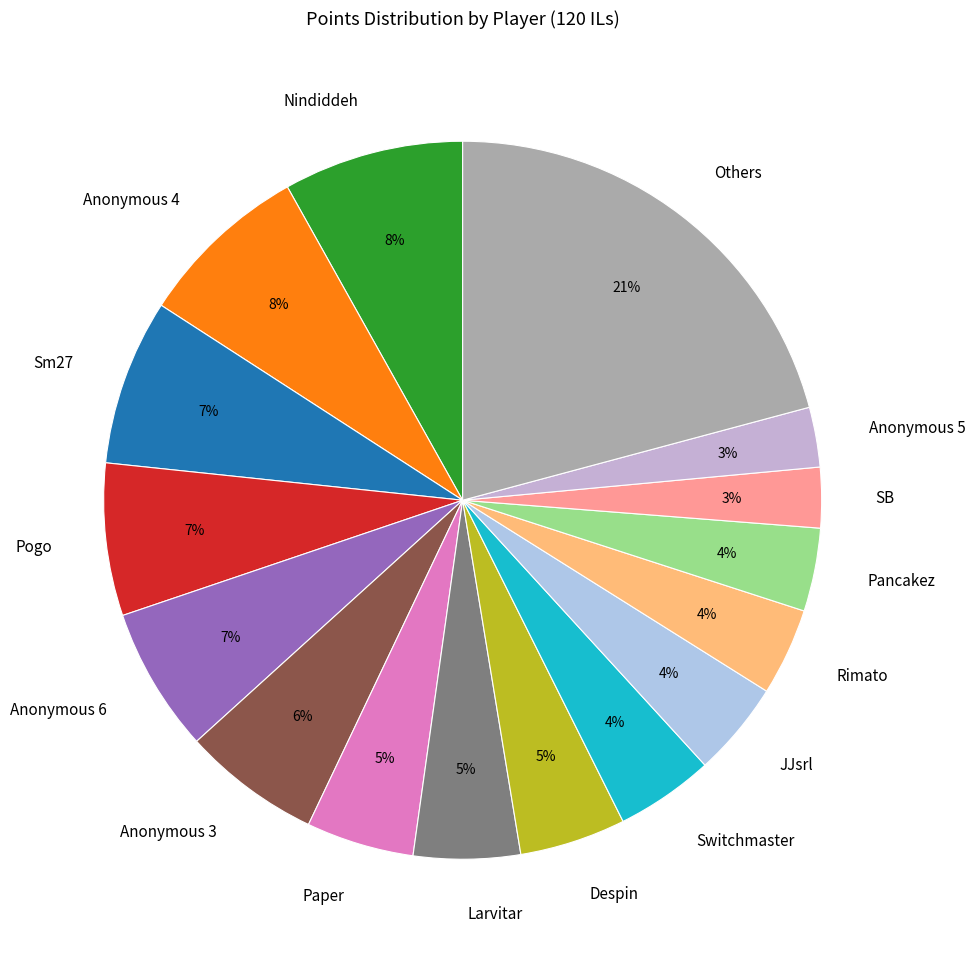

The Rimato slice represents 18% of the pie. True or false?

False